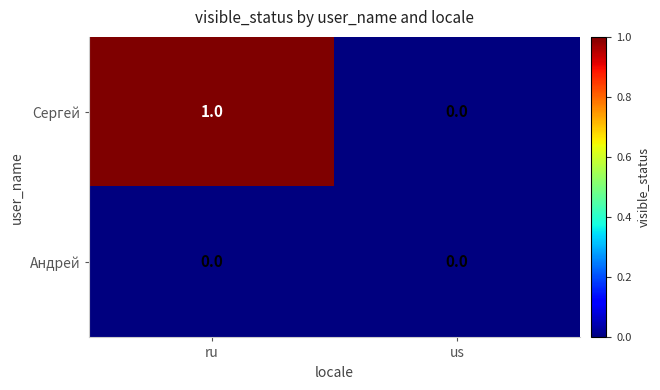

Which series has the largest range (max minus min)?

Сергей